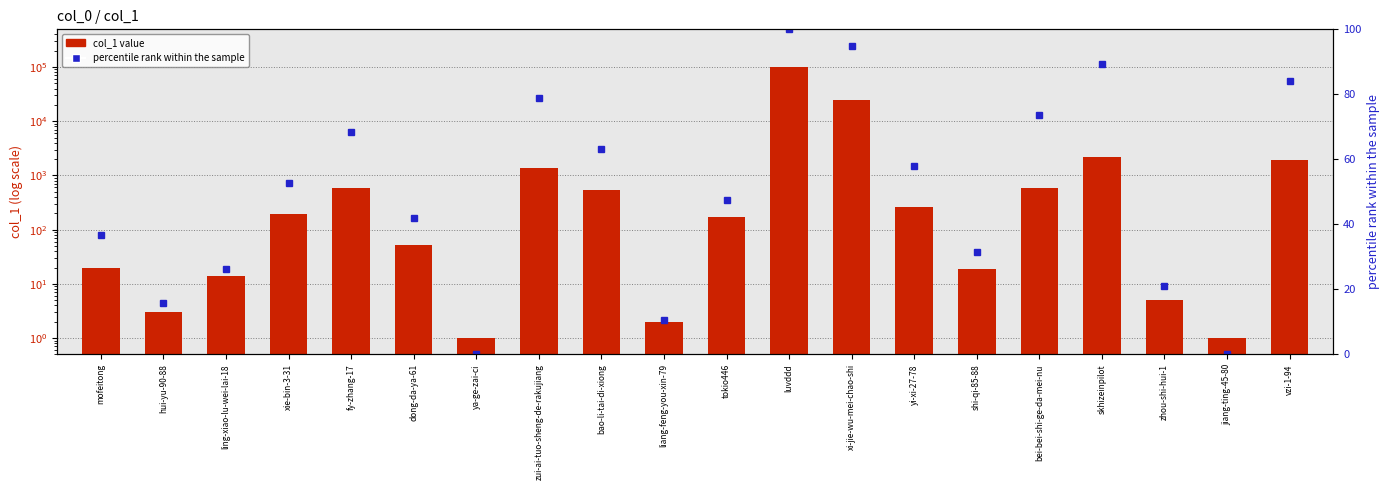

What position from the left is liang-feng-you-xin-79?

10